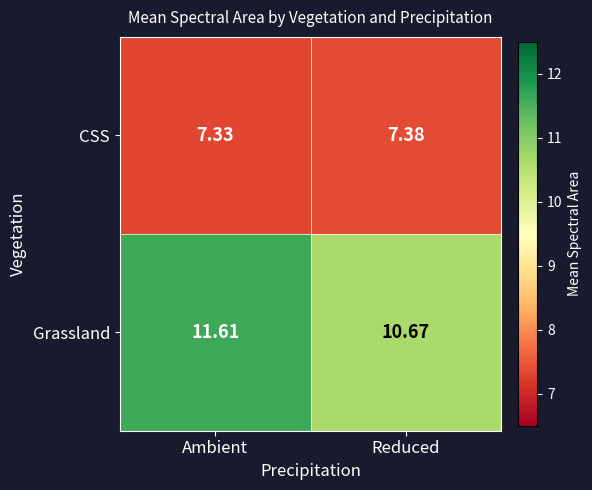

Where is Grassland nearest to the value 11?

Reduced